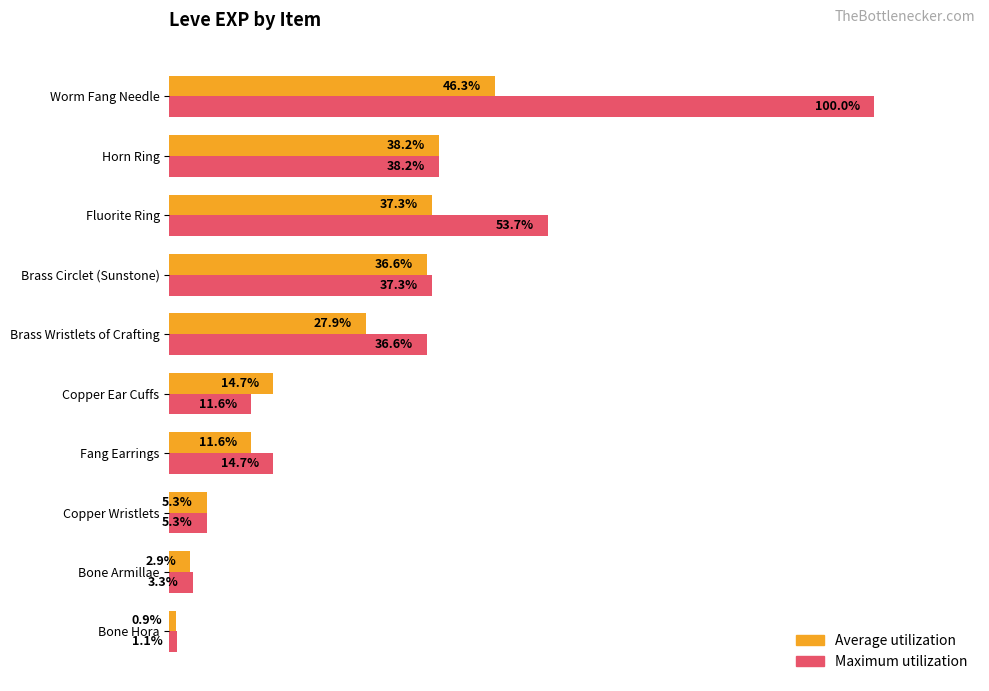

List the series in order of their peak value, highest first.

Maximum utilization, Average utilization